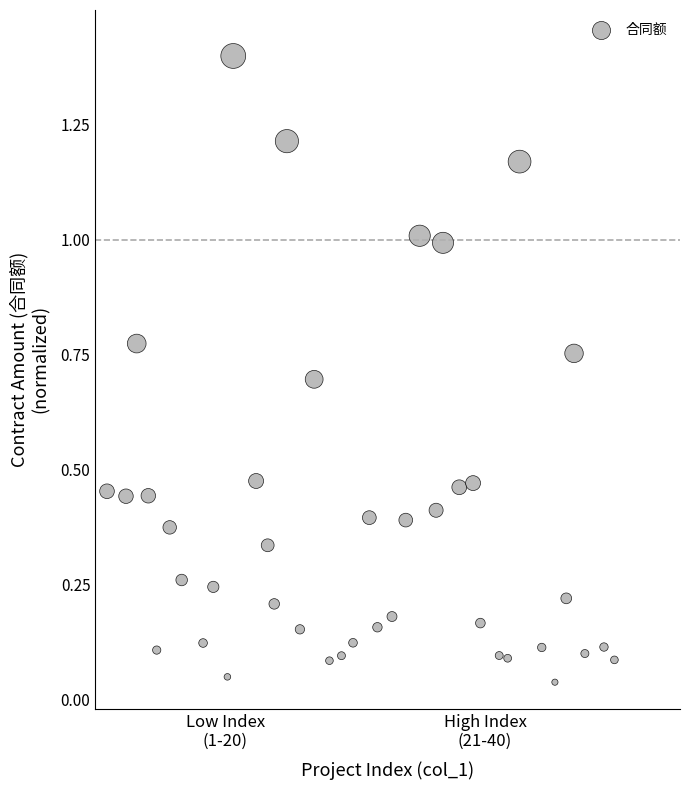

What is the range of X values (max minus min)?

39.1